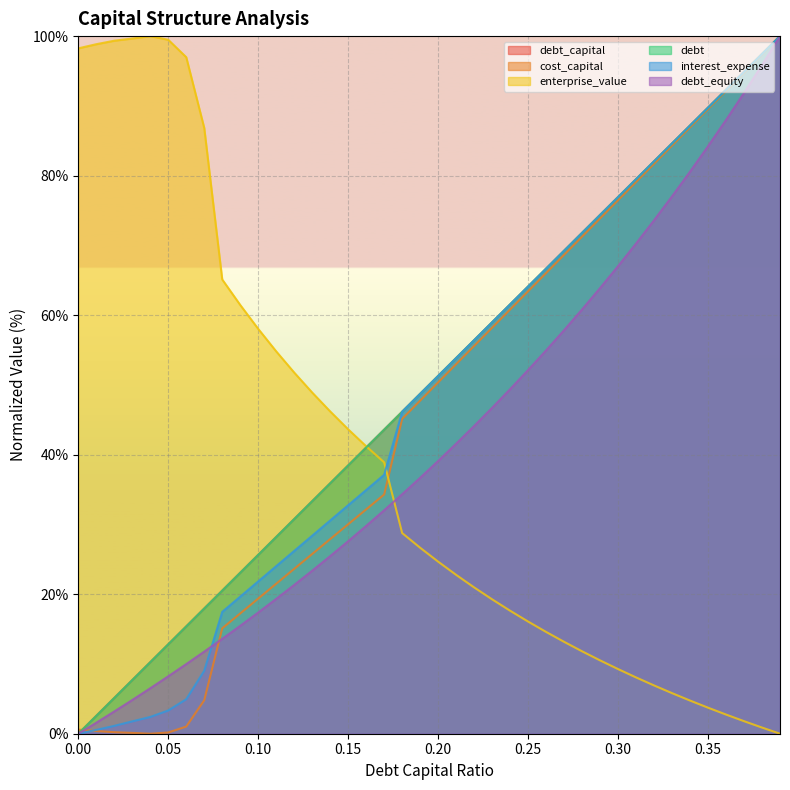

At 0.07, list the series in order from smallest to largest.

cost_capital, interest_expense, debt_equity, debt, debt_capital, enterprise_value